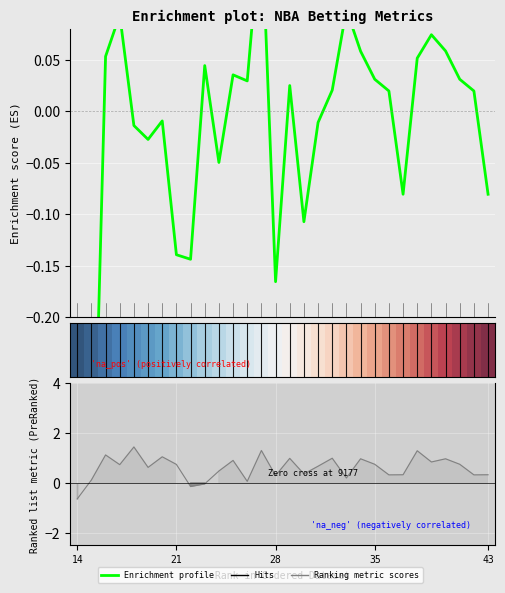

Is this an area chart (filled region under the line)?

No